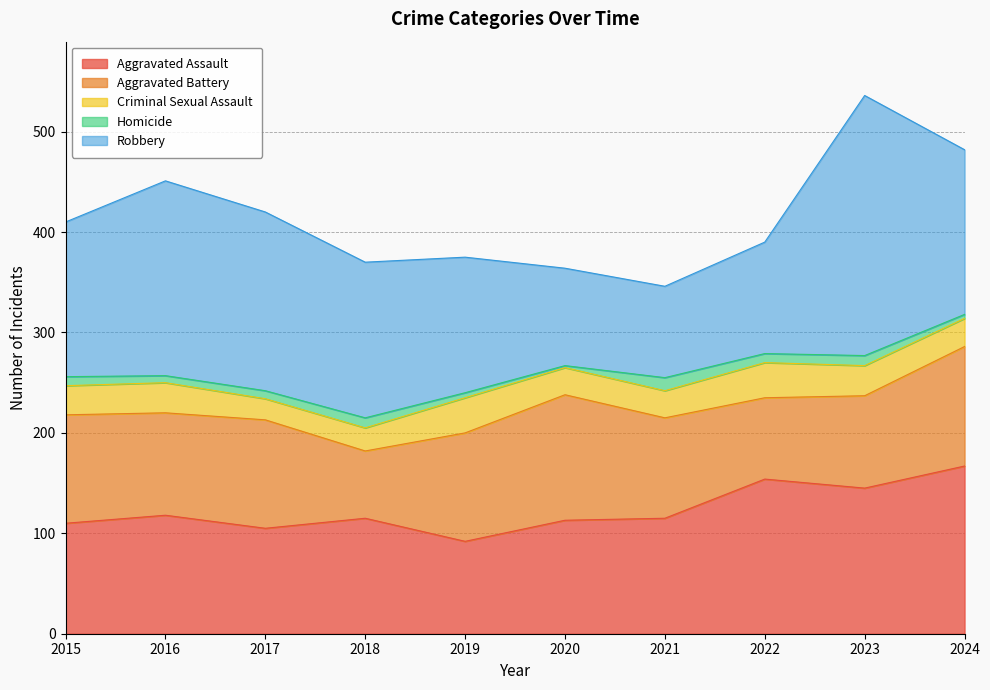

At which category does Aggravated Assault reach its first local valley?

2017